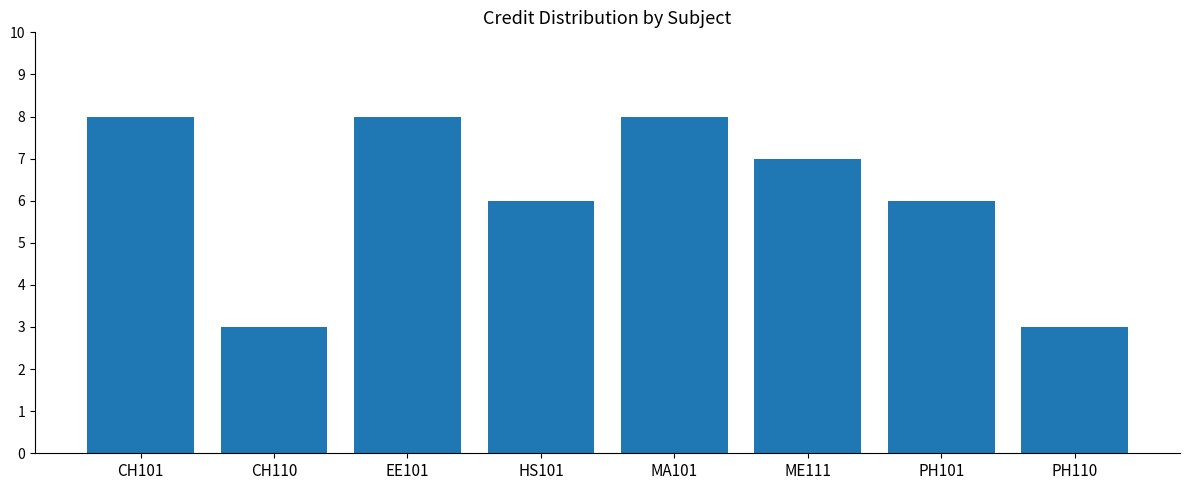

Is it true that the value at CH101 is 8?

True